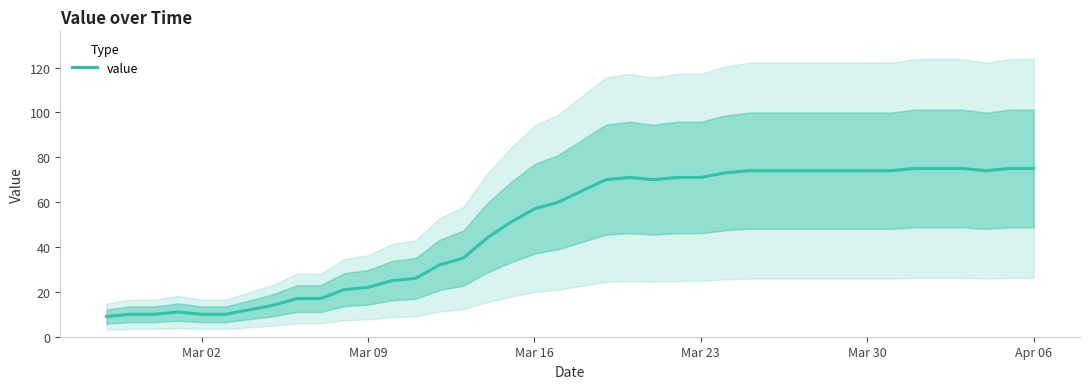

Reading right to left, extract all data points from this chart.

75	75	74	75	75	75	74	74	74	74	74	74	74	73	71	71	70	71	70	65	60	57	51	44	35	32	26	25	22	21	17	17	14	12	10	10	11	10	10	9